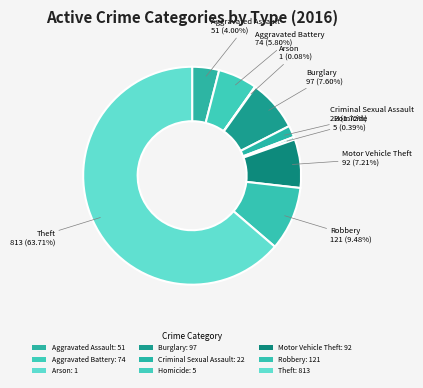

Is there any slice that represents more than half of the pie?

Yes